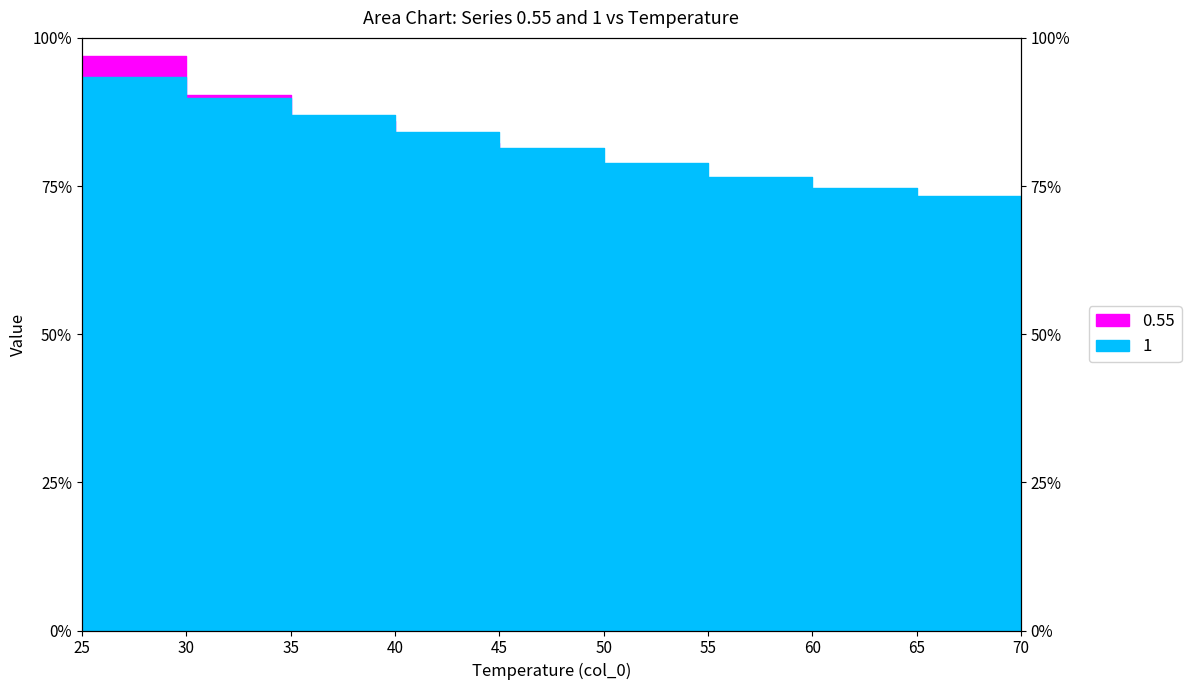

Between 30 and 60, which series saw the biggest shift?

0.55